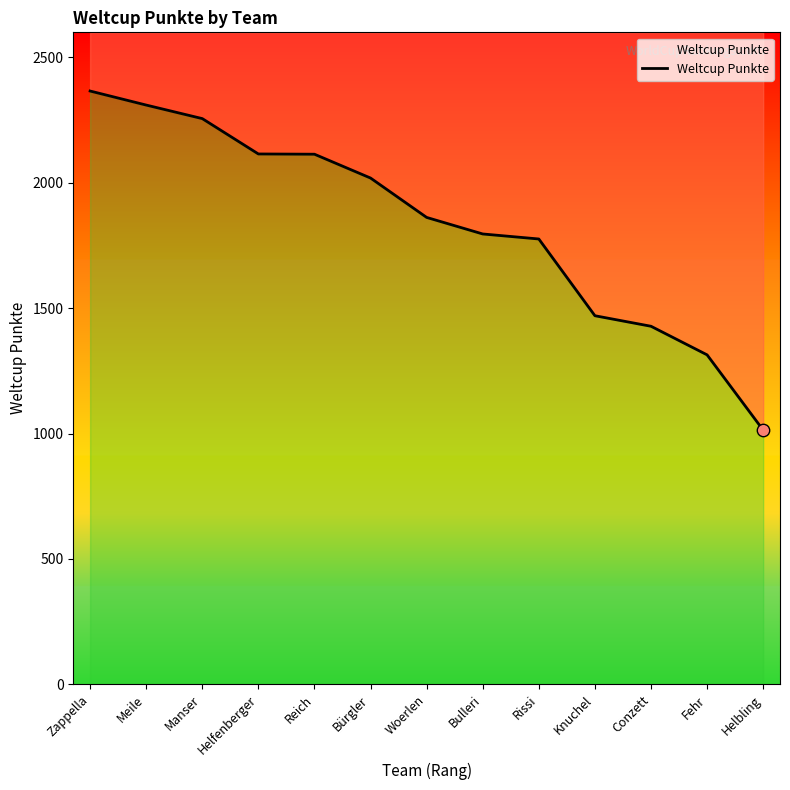

What is the change in value from Meile to Bulleri?

-514